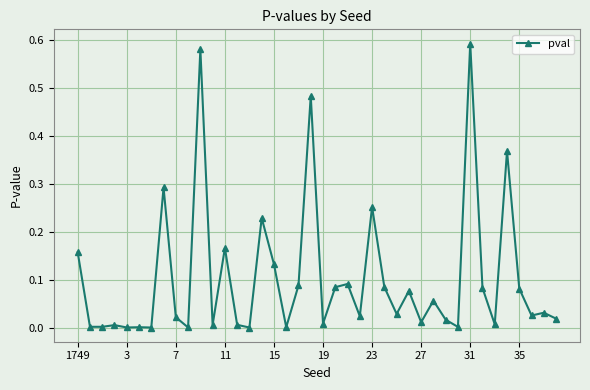

What is the sum of all values?

4.1